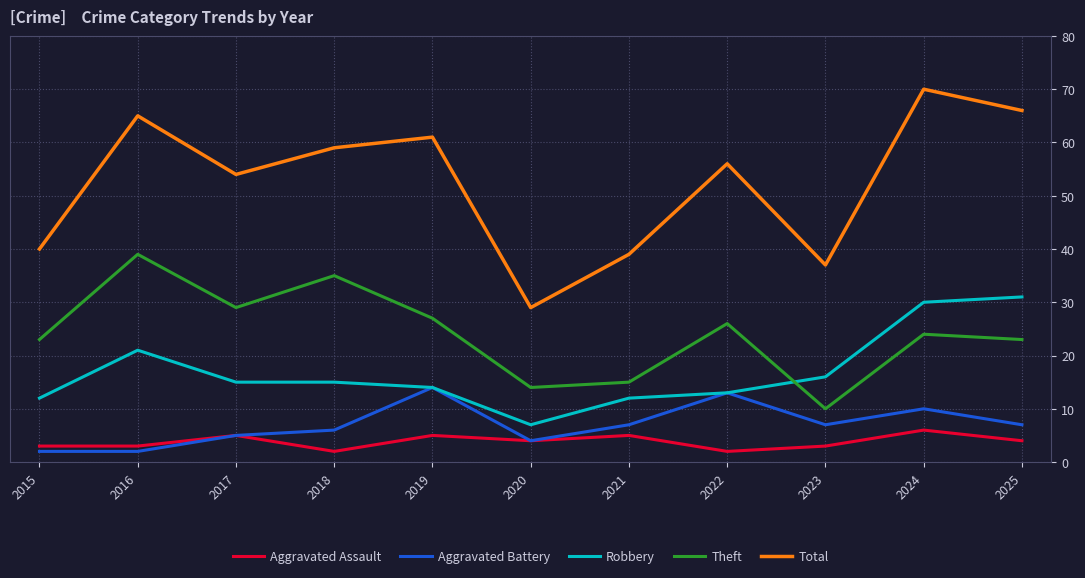

What is the sum of all Robbery values?

186